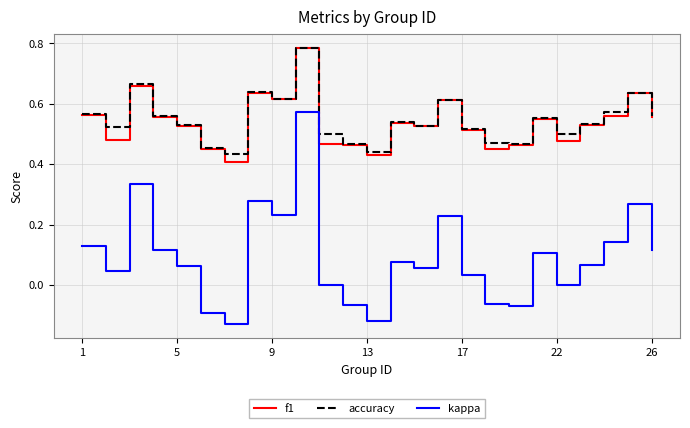

Which series has the widest spread of values?

kappa